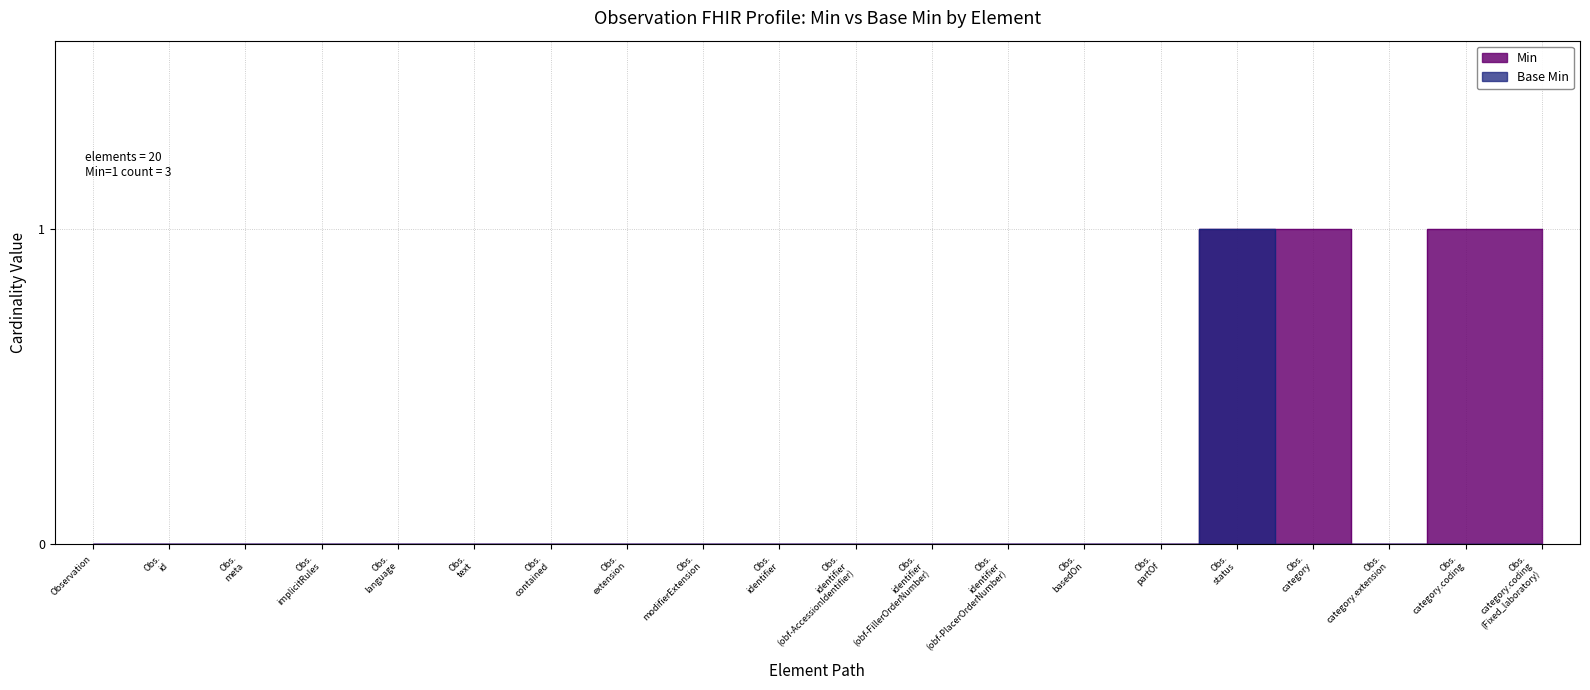

The Min series shows 0 at Obs. modifierExtension. True or false?

True